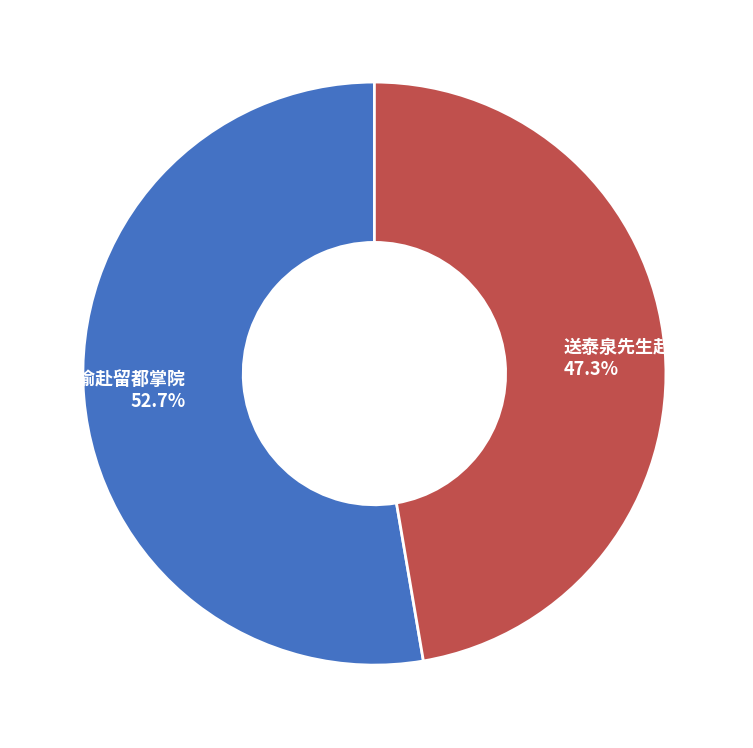

What is the total percentage of 送泰泉先生赴南都掌院 and 送范宫谕赴留都掌院?

100.0%